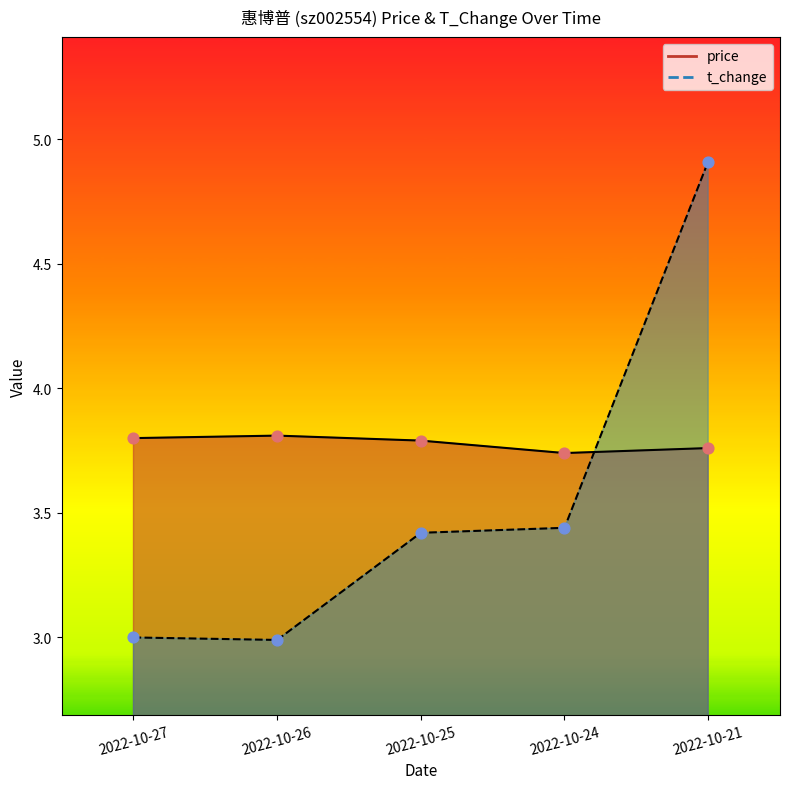

Which series has the largest total across all categories?

price